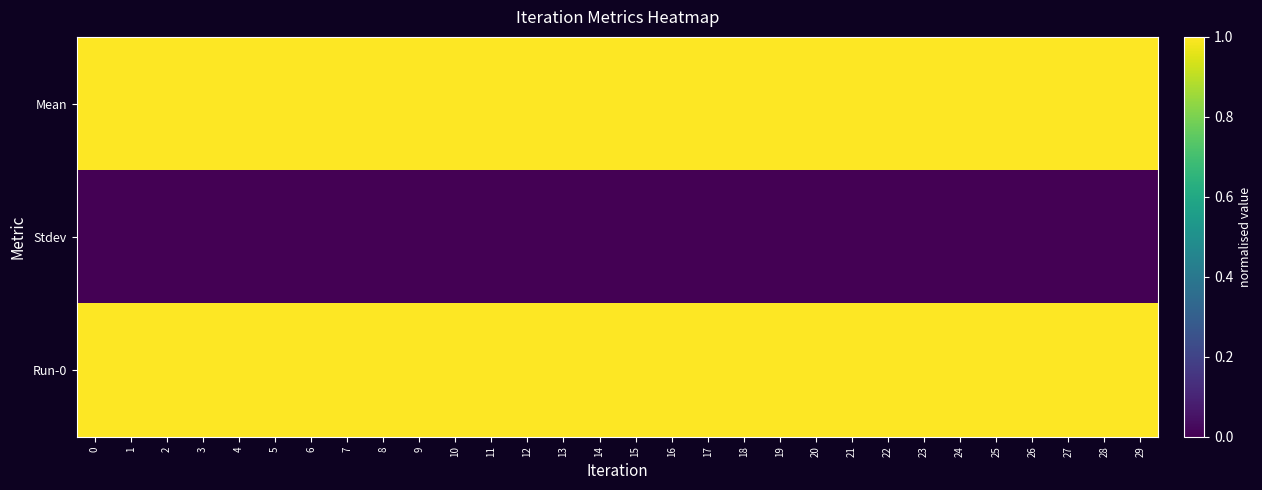

What is the total value across all series at 16?

2